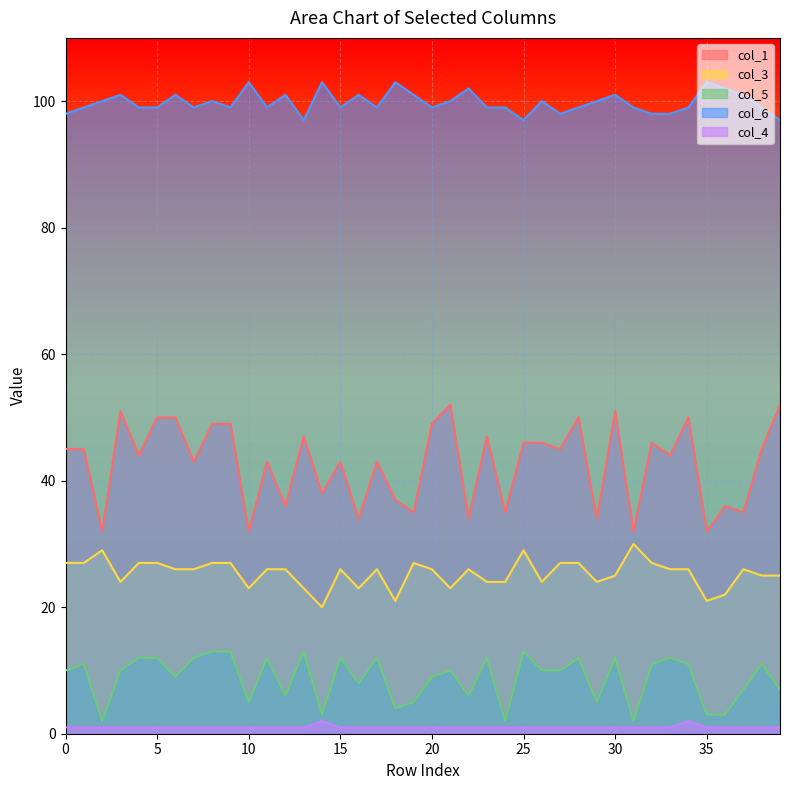

What is the maximum value shown in the chart?

103